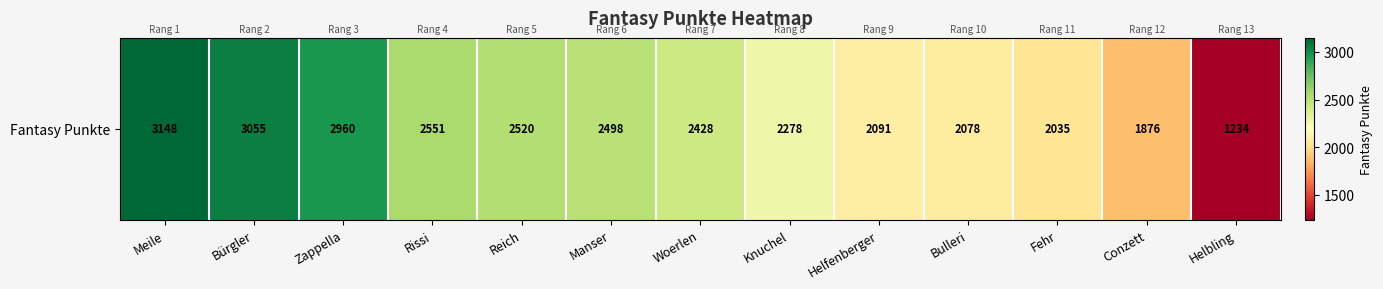

Rank the categories by value from highest to lowest.

Meile, Bürgler, Zappella, Rissi, Reich, Manser, Woerlen, Knuchel, Helfenberger, Bulleri, Fehr, Conzett, Helbling